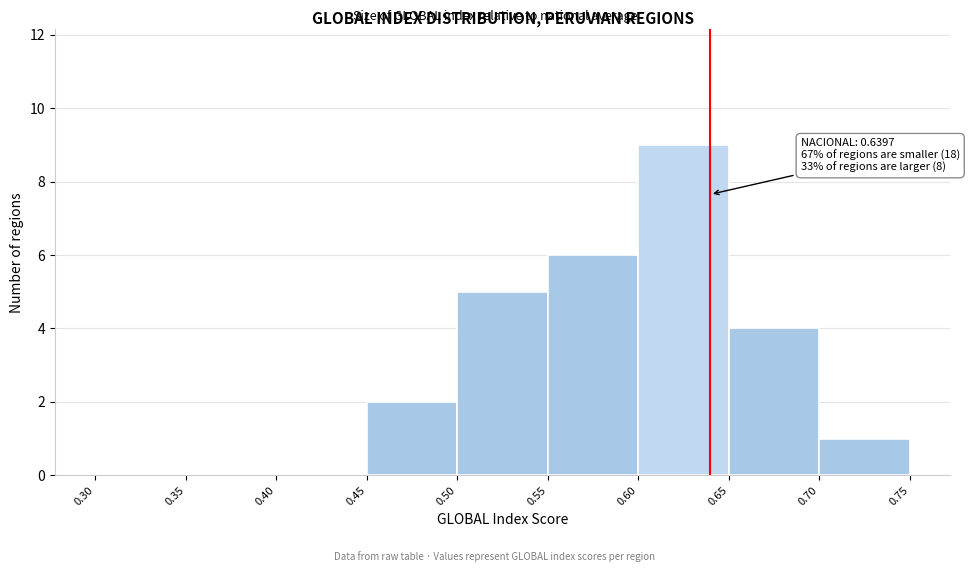

Which range on the x-axis has the tallest bar?

0.60 to 0.65